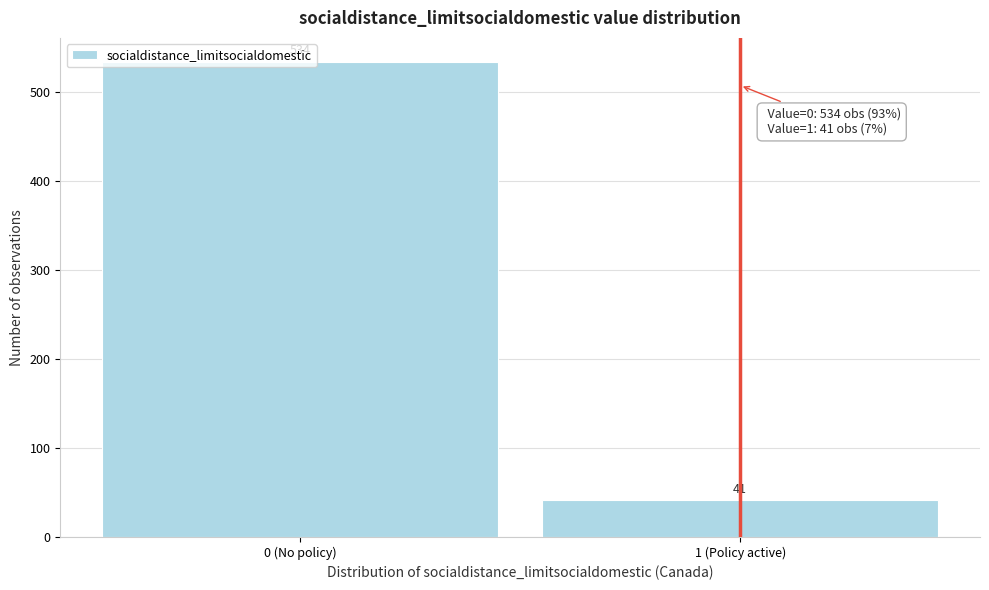

What is the label of the 1st bar from the left?

0 (No policy)